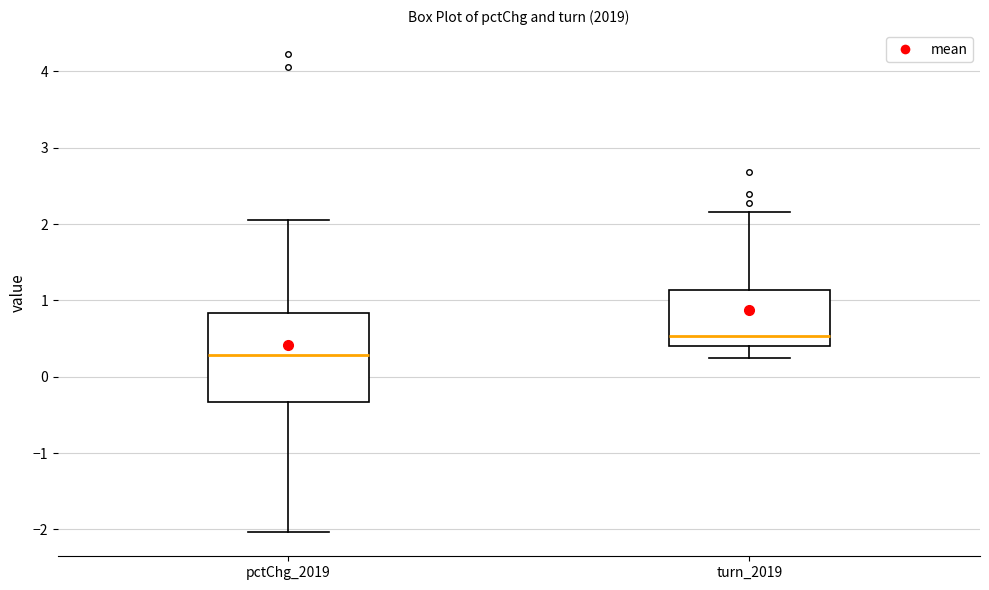

Which box has the highest median line?

turn_2019